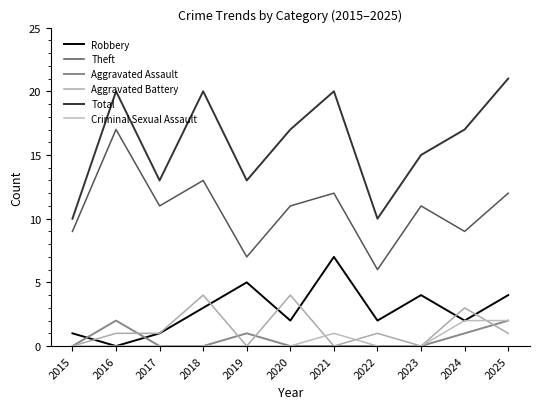

True or false: Theft has a value of 22 at 2021.

False